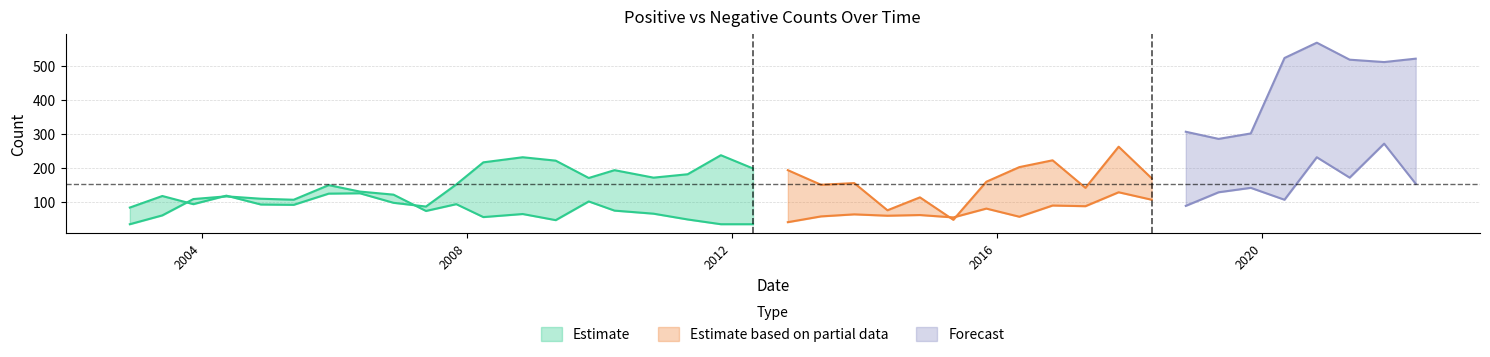

What is the lowest value of the negative series?

48